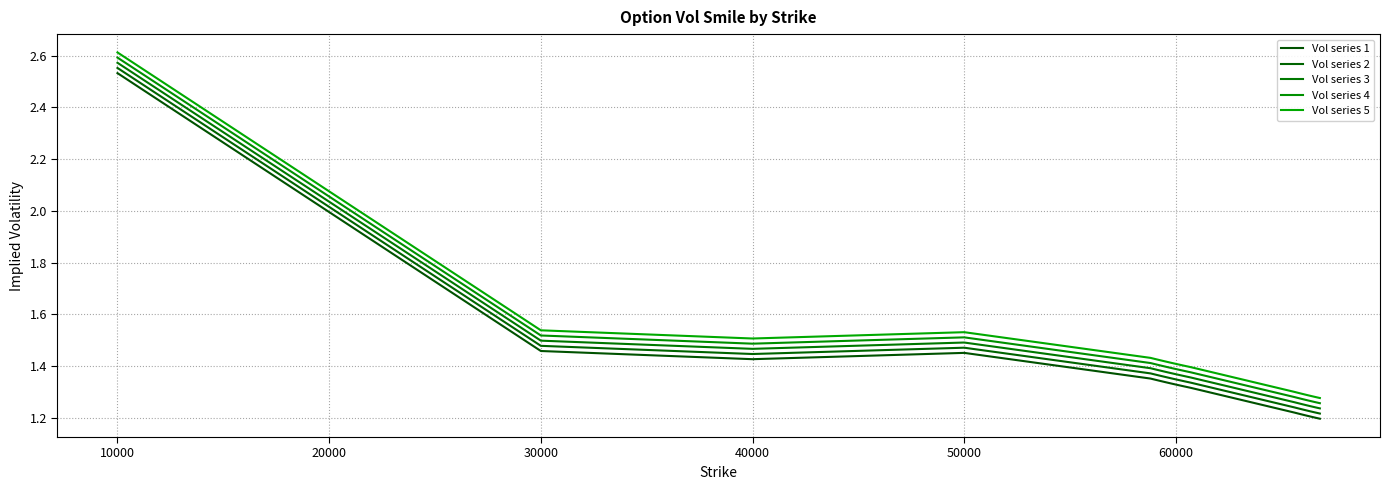

Rank the series by their average value, from highest to lowest.

Vol series 5, Vol series 4, Vol series 3, Vol series 2, Vol series 1